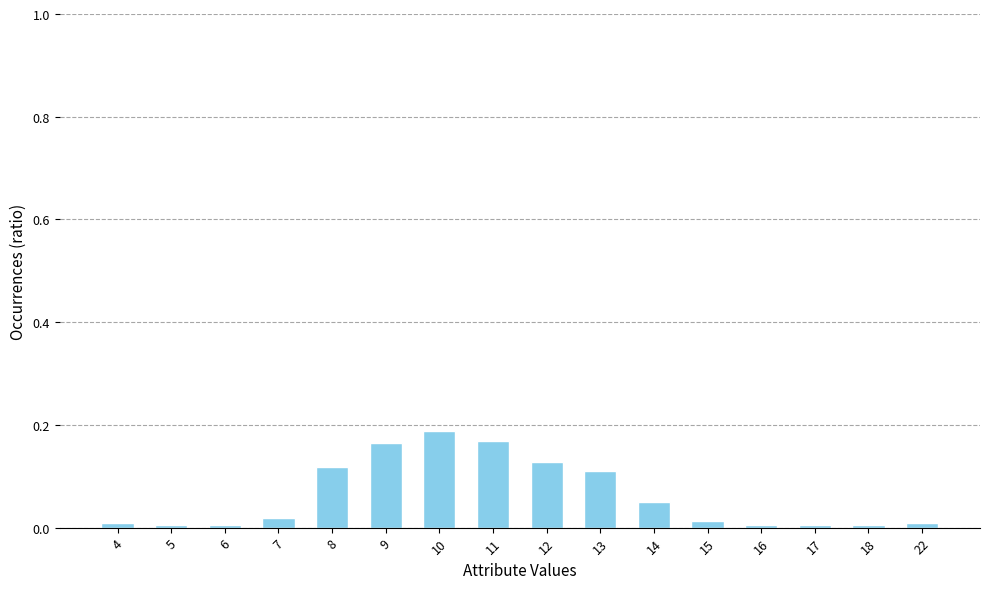

Between 11 and 12, which is larger?

11